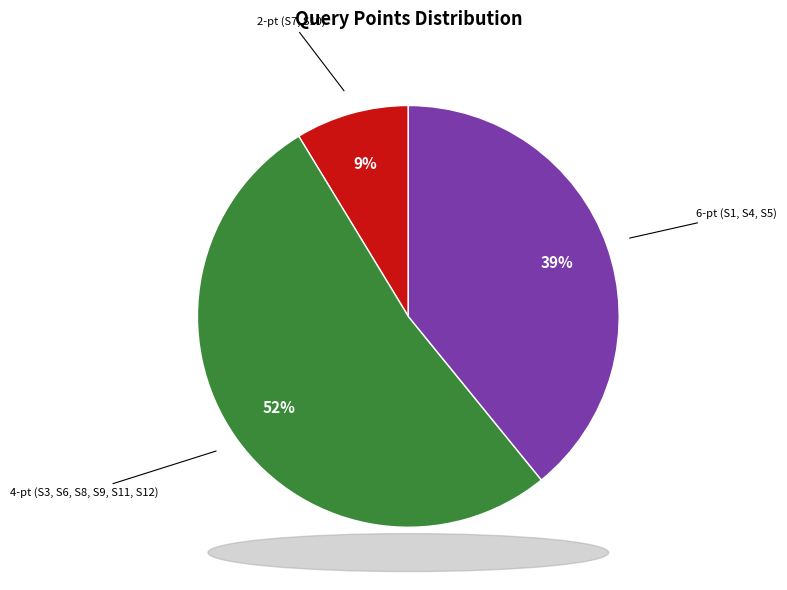

To the nearest percent, what is the average slice percentage?

33%